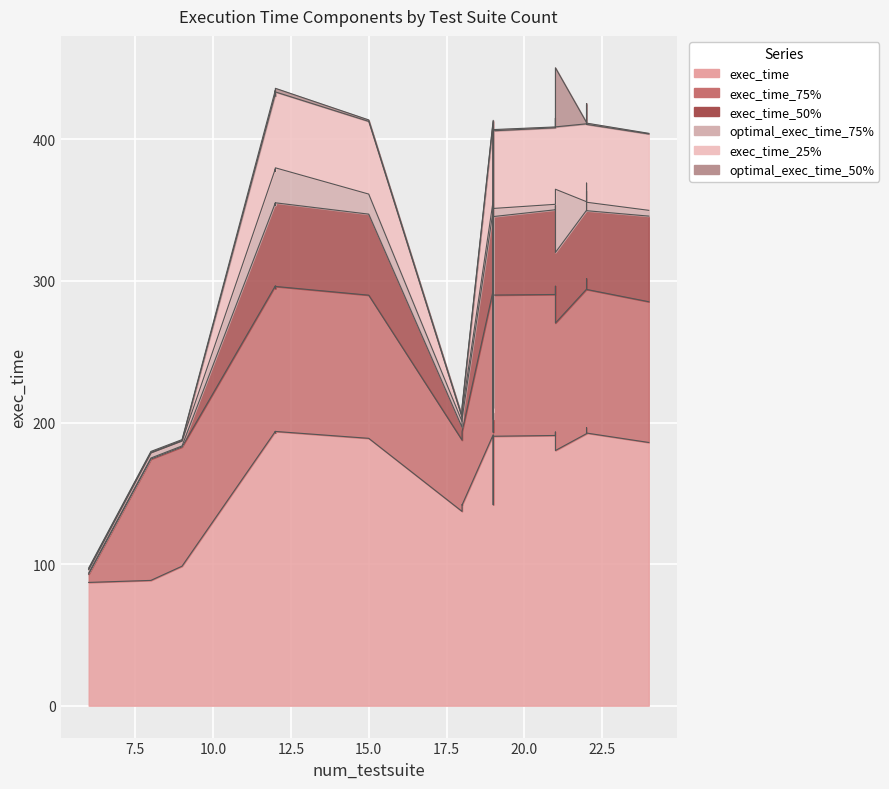

How many values in the exec_time_50% series are below 55?

8